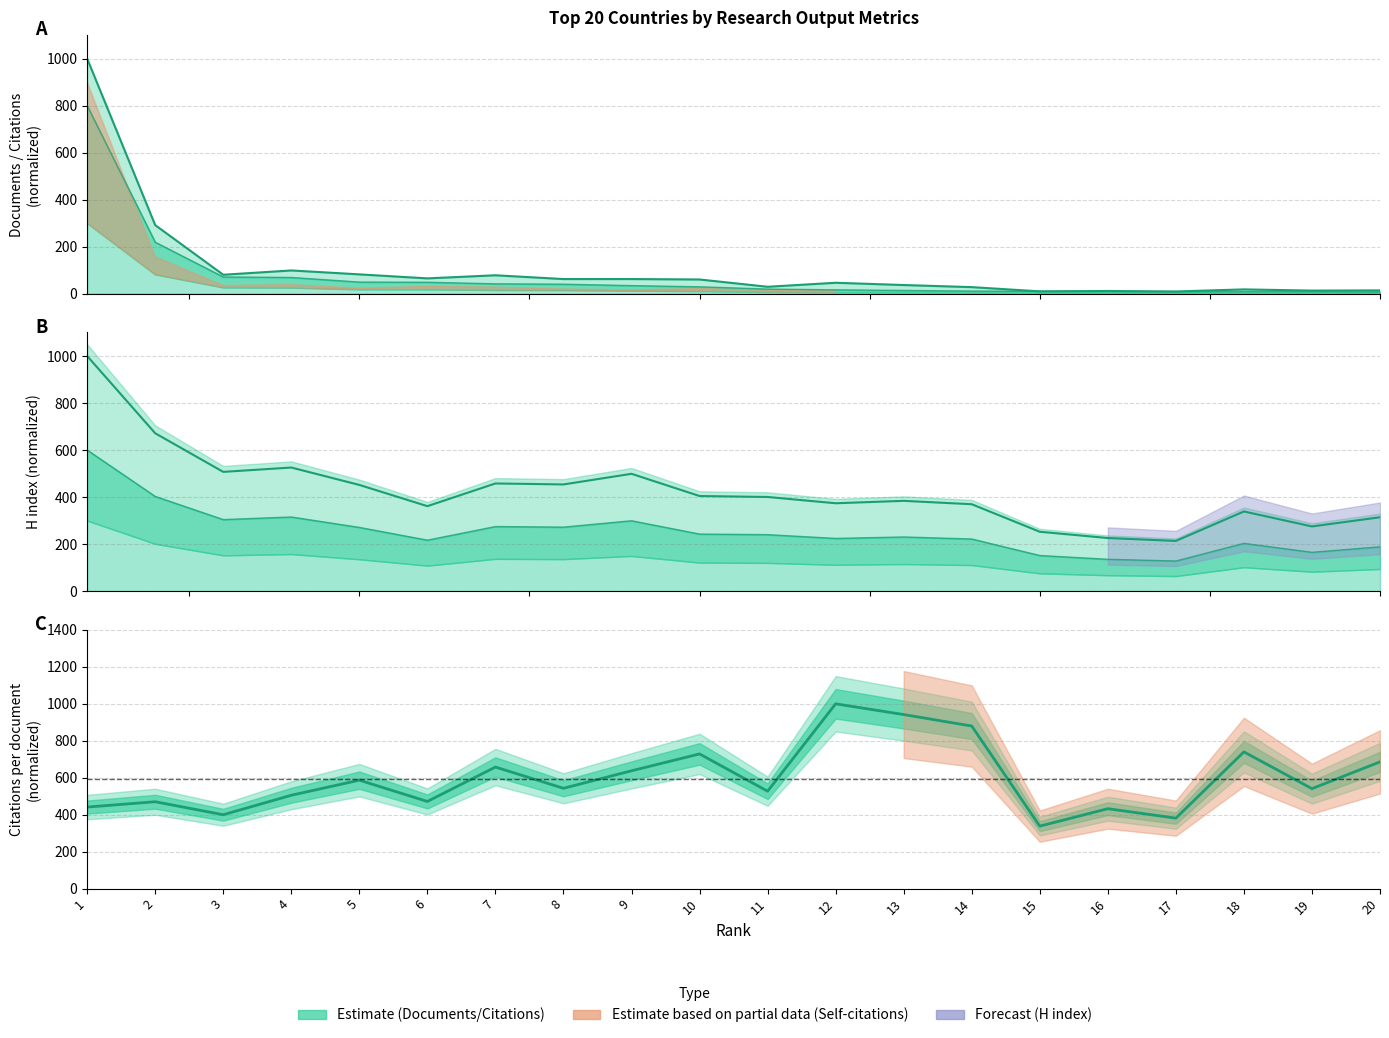

What is the difference between the second highest and minimum values in the Citations per document series?

604.0